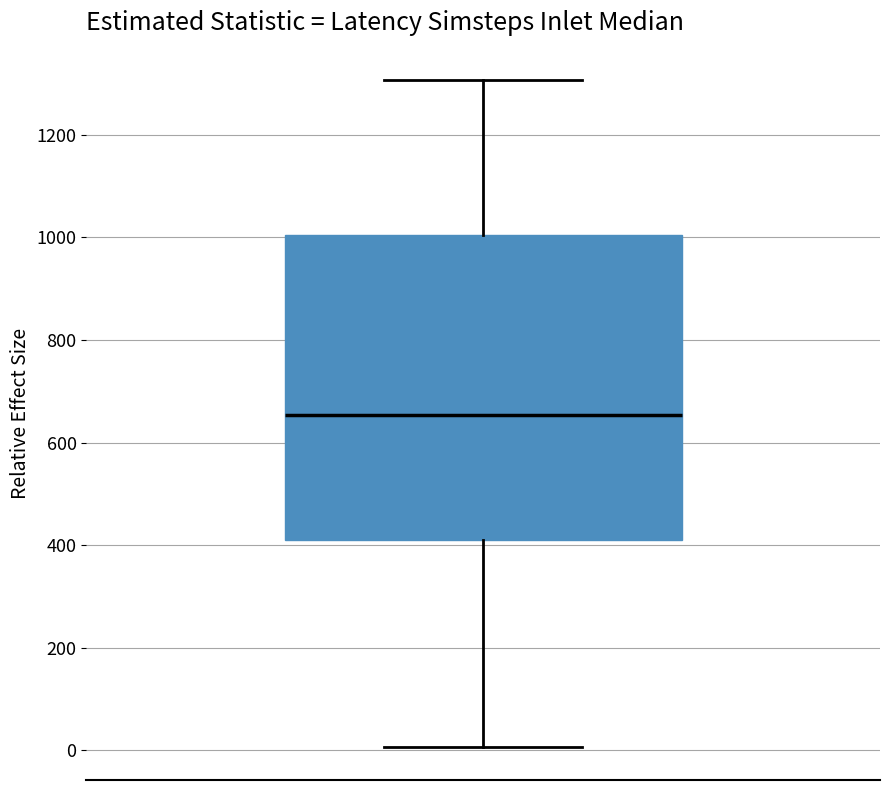

Read this box plot against the y-axis: the position of the median line, the range covered by the box, and the ends of both whiskers. The values are not printed on the chart, so give them approximately, as read against the axis.

median 660, box 420 to 1000, whiskers 0 to 1300